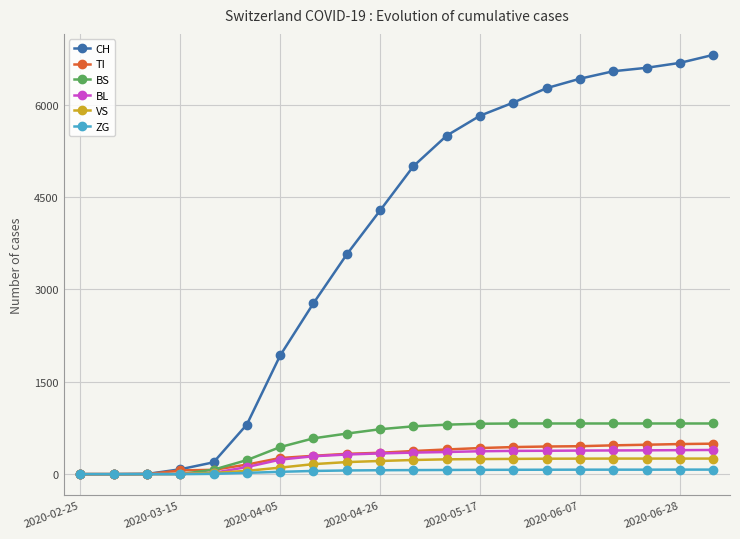

What is the average value of the BS series?

544